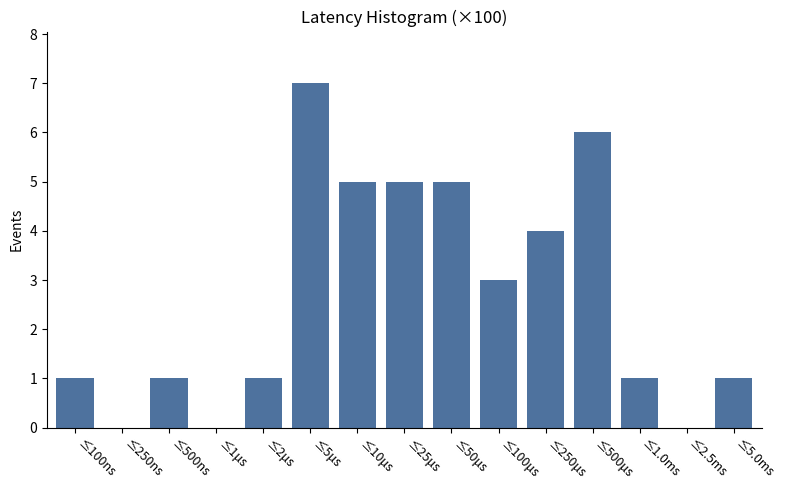

Reading right to left, list all the values displayed in this chart.

≤5.0ms=1	≤2.5ms=0	≤1.0ms=1	≤500μs=6	≤250μs=4	≤100μs=3	≤50μs=5	≤25μs=5	≤10μs=5	≤5μs=7	≤2μs=1	≤1μs=0	≤500ns=1	≤250ns=0	≤100ns=1